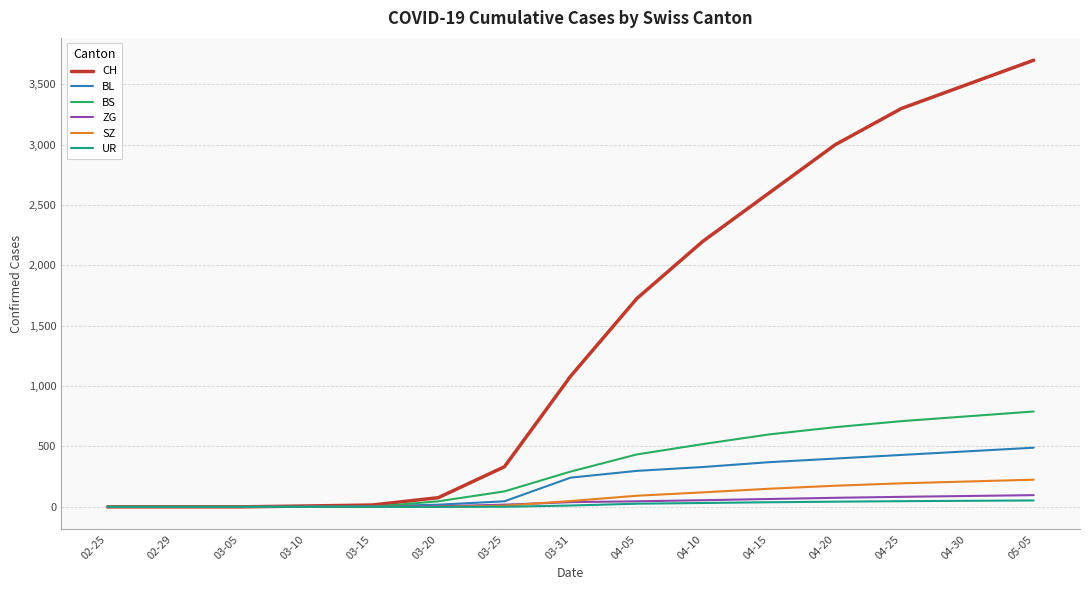

Rank the series by their maximum value, from highest to lowest.

CH, BS, BL, SZ, ZG, UR